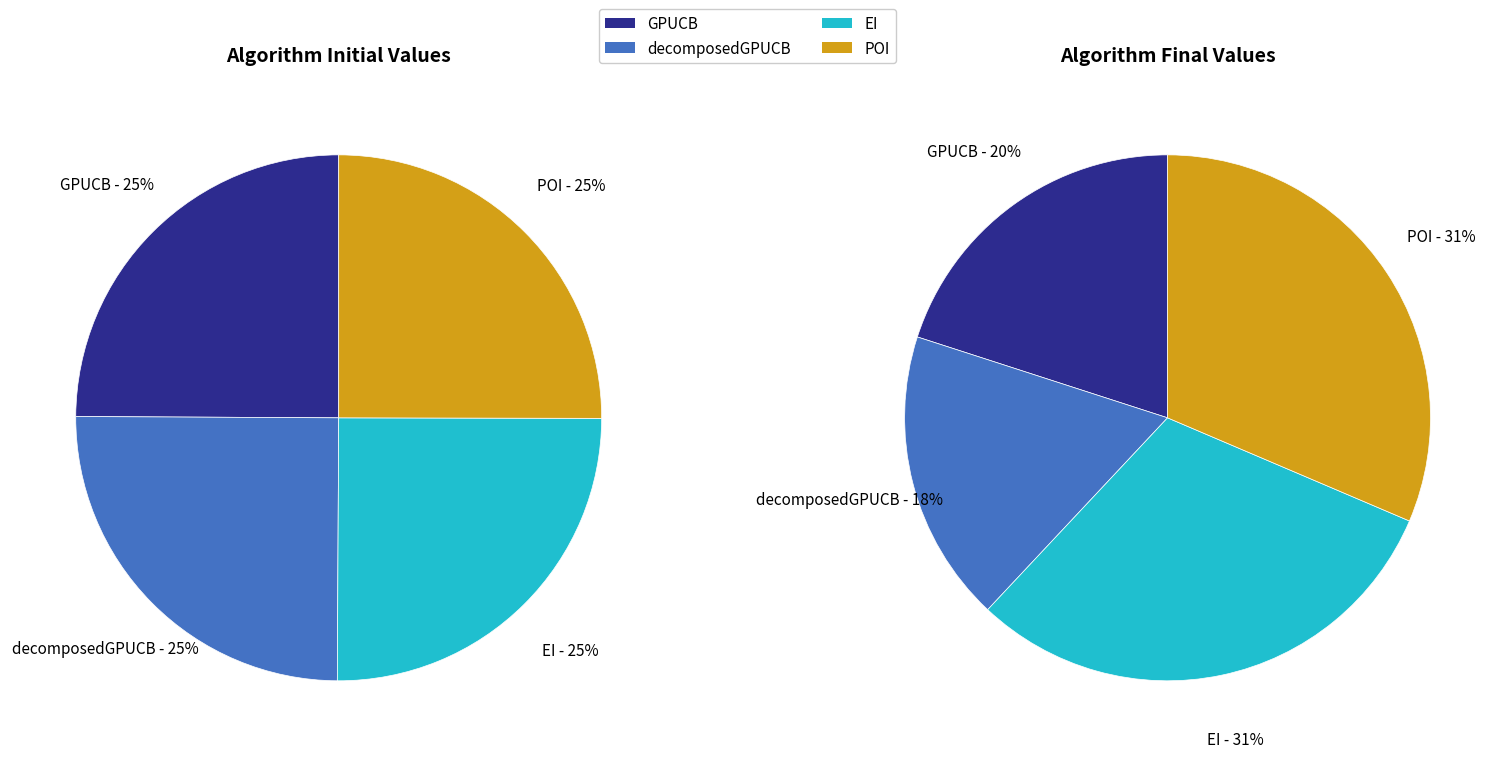

Between EI and GPUCB, which is larger?

EI